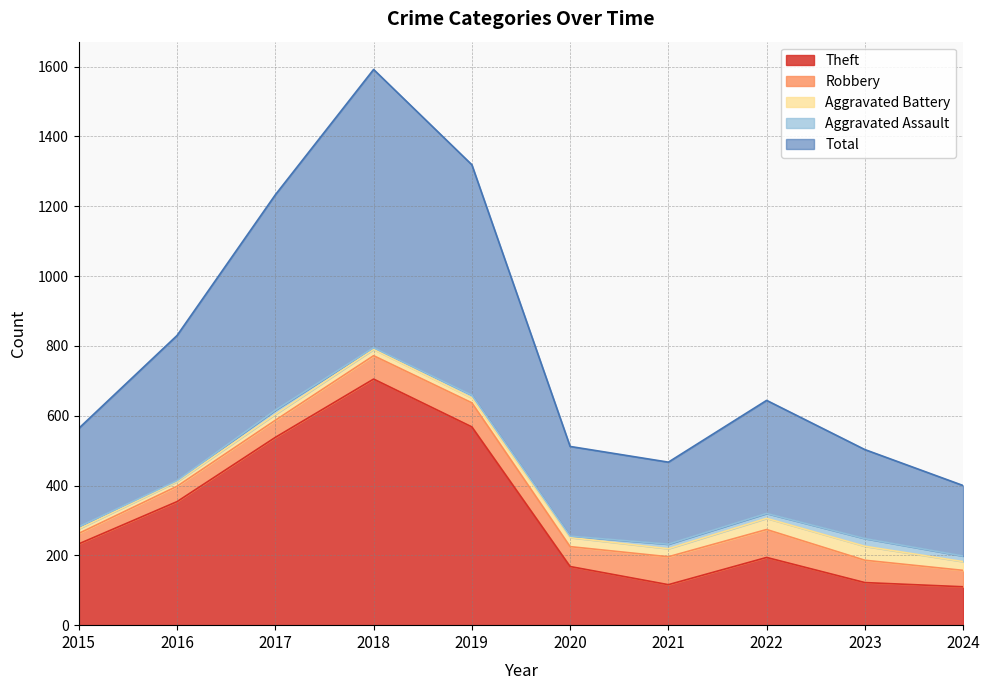

True or false: Total and Theft cross at least once.

False